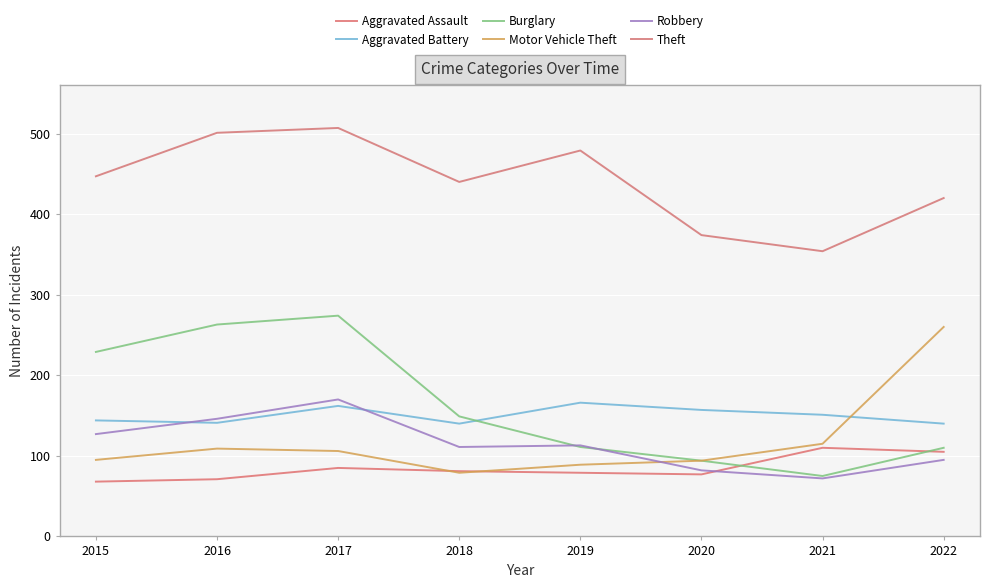

How many Robbery values are between 95 and 146?

5